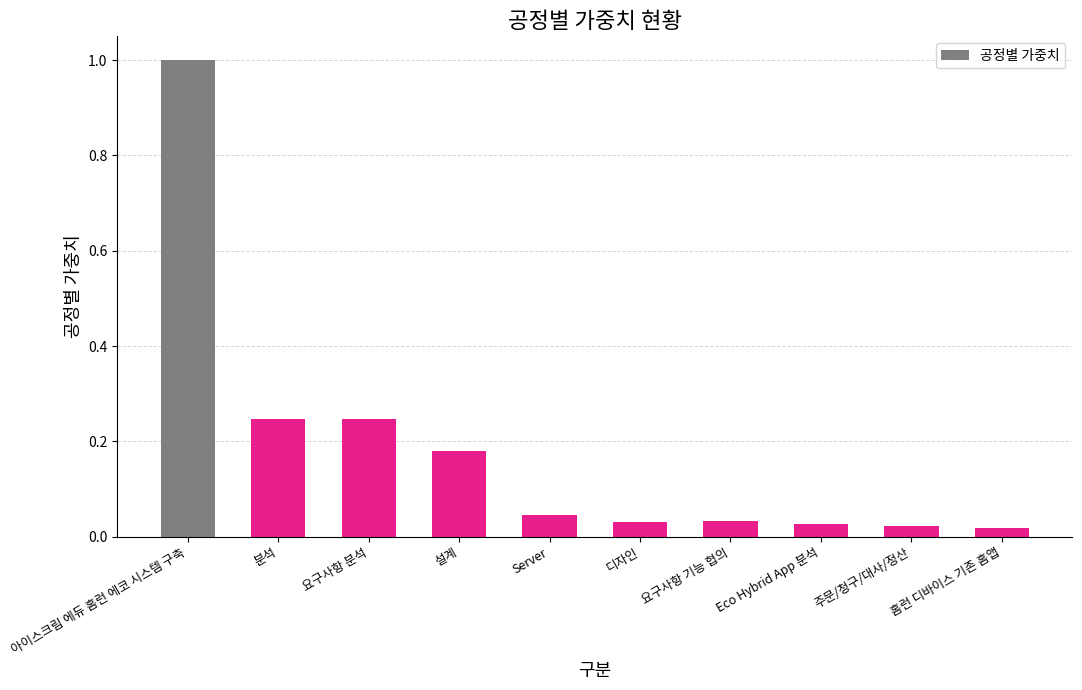

What is the sum of all values?

1.8